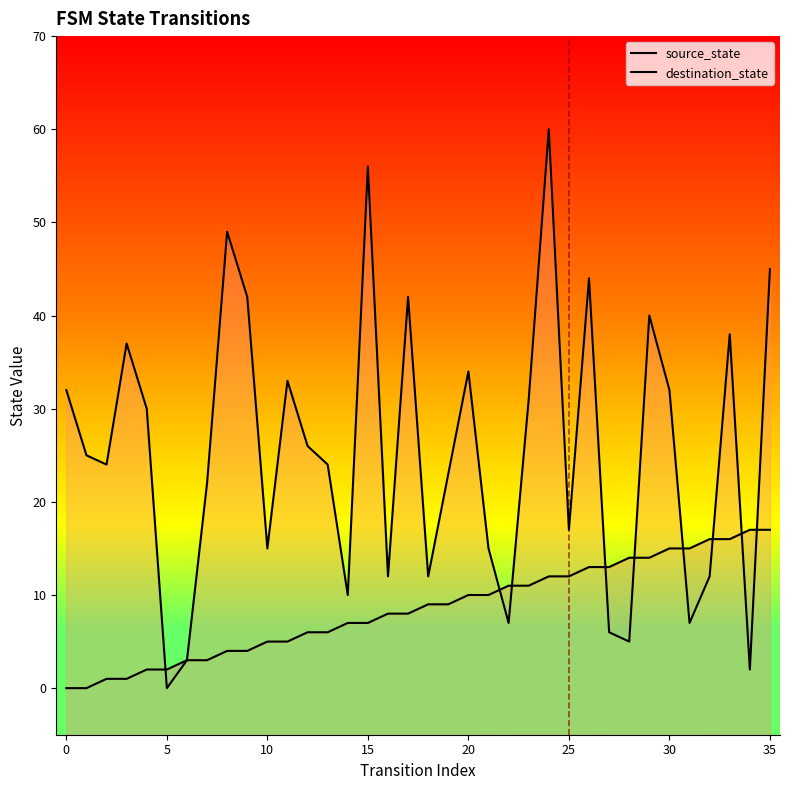

True or false: source_state has a value of 3 at 5.

False